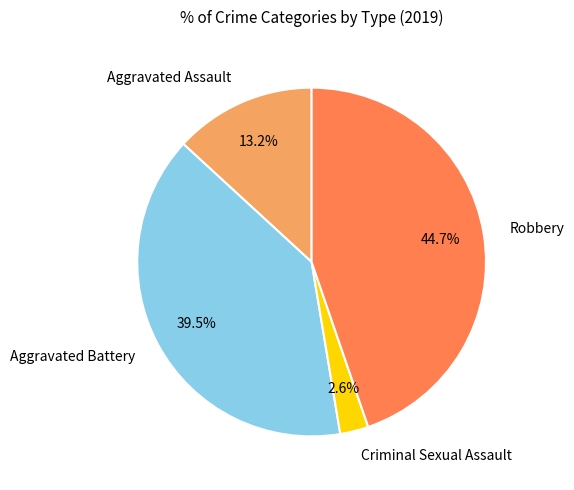

Is there a majority slice in this chart?

No